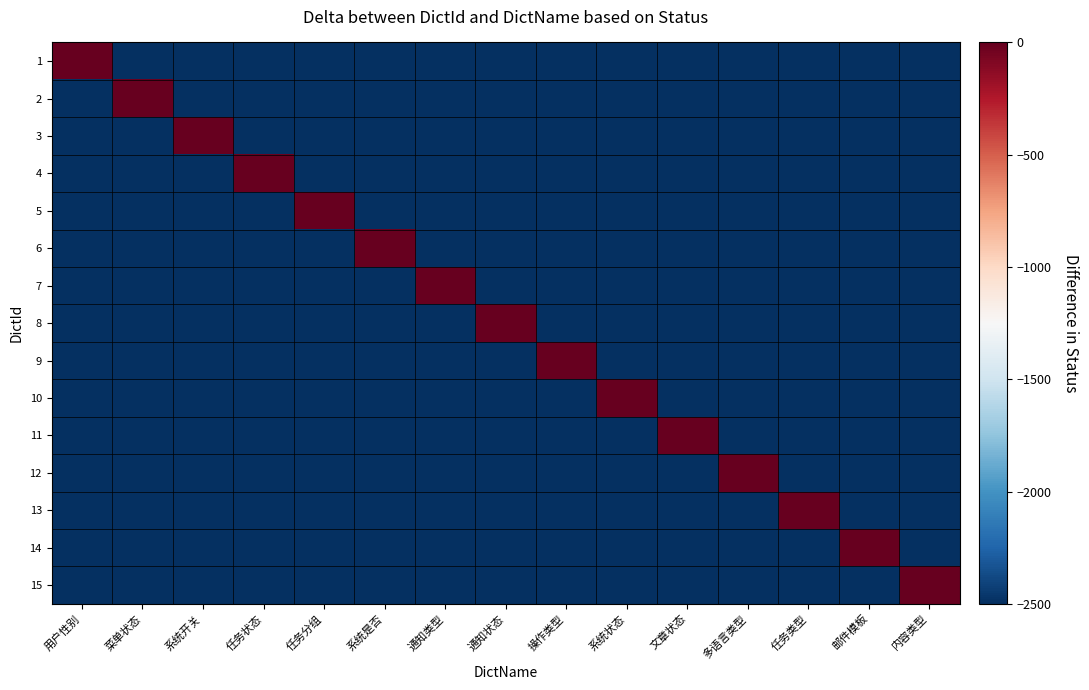

Reading left to right, transcribe all the data shown in this chart.

1: 用户性别=0	菜单状态=-2500	系统开关=-2500	任务状态=-2500	任务分组=-2500	系统是否=-2500	通知类型=-2500	通知状态=-2500	操作类型=-2500	系统状态=-2500	文章状态=-2500	多语言类型=-2500	任务类型=-2500	邮件模板=-2500	内容类型=-2500
2: 用户性别=-2500	菜单状态=0	系统开关=-2500	任务状态=-2500	任务分组=-2500	系统是否=-2500	通知类型=-2500	通知状态=-2500	操作类型=-2500	系统状态=-2500	文章状态=-2500	多语言类型=-2500	任务类型=-2500	邮件模板=-2500	内容类型=-2500
3: 用户性别=-2500	菜单状态=-2500	系统开关=0	任务状态=-2500	任务分组=-2500	系统是否=-2500	通知类型=-2500	通知状态=-2500	操作类型=-2500	系统状态=-2500	文章状态=-2500	多语言类型=-2500	任务类型=-2500	邮件模板=-2500	内容类型=-2500
4: 用户性别=-2500	菜单状态=-2500	系统开关=-2500	任务状态=0	任务分组=-2500	系统是否=-2500	通知类型=-2500	通知状态=-2500	操作类型=-2500	系统状态=-2500	文章状态=-2500	多语言类型=-2500	任务类型=-2500	邮件模板=-2500	内容类型=-2500
5: 用户性别=-2500	菜单状态=-2500	系统开关=-2500	任务状态=-2500	任务分组=0	系统是否=-2500	通知类型=-2500	通知状态=-2500	操作类型=-2500	系统状态=-2500	文章状态=-2500	多语言类型=-2500	任务类型=-2500	邮件模板=-2500	内容类型=-2500
6: 用户性别=-2500	菜单状态=-2500	系统开关=-2500	任务状态=-2500	任务分组=-2500	系统是否=0	通知类型=-2500	通知状态=-2500	操作类型=-2500	系统状态=-2500	文章状态=-2500	多语言类型=-2500	任务类型=-2500	邮件模板=-2500	内容类型=-2500
7: 用户性别=-2500	菜单状态=-2500	系统开关=-2500	任务状态=-2500	任务分组=-2500	系统是否=-2500	通知类型=0	通知状态=-2500	操作类型=-2500	系统状态=-2500	文章状态=-2500	多语言类型=-2500	任务类型=-2500	邮件模板=-2500	内容类型=-2500
8: 用户性别=-2500	菜单状态=-2500	系统开关=-2500	任务状态=-2500	任务分组=-2500	系统是否=-2500	通知类型=-2500	通知状态=0	操作类型=-2500	系统状态=-2500	文章状态=-2500	多语言类型=-2500	任务类型=-2500	邮件模板=-2500	内容类型=-2500
9: 用户性别=-2500	菜单状态=-2500	系统开关=-2500	任务状态=-2500	任务分组=-2500	系统是否=-2500	通知类型=-2500	通知状态=-2500	操作类型=0	系统状态=-2500	文章状态=-2500	多语言类型=-2500	任务类型=-2500	邮件模板=-2500	内容类型=-2500
10: 用户性别=-2500	菜单状态=-2500	系统开关=-2500	任务状态=-2500	任务分组=-2500	系统是否=-2500	通知类型=-2500	通知状态=-2500	操作类型=-2500	系统状态=0	文章状态=-2500	多语言类型=-2500	任务类型=-2500	邮件模板=-2500	内容类型=-2500
11: 用户性别=-2500	菜单状态=-2500	系统开关=-2500	任务状态=-2500	任务分组=-2500	系统是否=-2500	通知类型=-2500	通知状态=-2500	操作类型=-2500	系统状态=-2500	文章状态=0	多语言类型=-2500	任务类型=-2500	邮件模板=-2500	内容类型=-2500
12: 用户性别=-2500	菜单状态=-2500	系统开关=-2500	任务状态=-2500	任务分组=-2500	系统是否=-2500	通知类型=-2500	通知状态=-2500	操作类型=-2500	系统状态=-2500	文章状态=-2500	多语言类型=0	任务类型=-2500	邮件模板=-2500	内容类型=-2500
13: 用户性别=-2500	菜单状态=-2500	系统开关=-2500	任务状态=-2500	任务分组=-2500	系统是否=-2500	通知类型=-2500	通知状态=-2500	操作类型=-2500	系统状态=-2500	文章状态=-2500	多语言类型=-2500	任务类型=0	邮件模板=-2500	内容类型=-2500
14: 用户性别=-2500	菜单状态=-2500	系统开关=-2500	任务状态=-2500	任务分组=-2500	系统是否=-2500	通知类型=-2500	通知状态=-2500	操作类型=-2500	系统状态=-2500	文章状态=-2500	多语言类型=-2500	任务类型=-2500	邮件模板=0	内容类型=-2500
15: 用户性别=-2500	菜单状态=-2500	系统开关=-2500	任务状态=-2500	任务分组=-2500	系统是否=-2500	通知类型=-2500	通知状态=-2500	操作类型=-2500	系统状态=-2500	文章状态=-2500	多语言类型=-2500	任务类型=-2500	邮件模板=-2500	内容类型=0